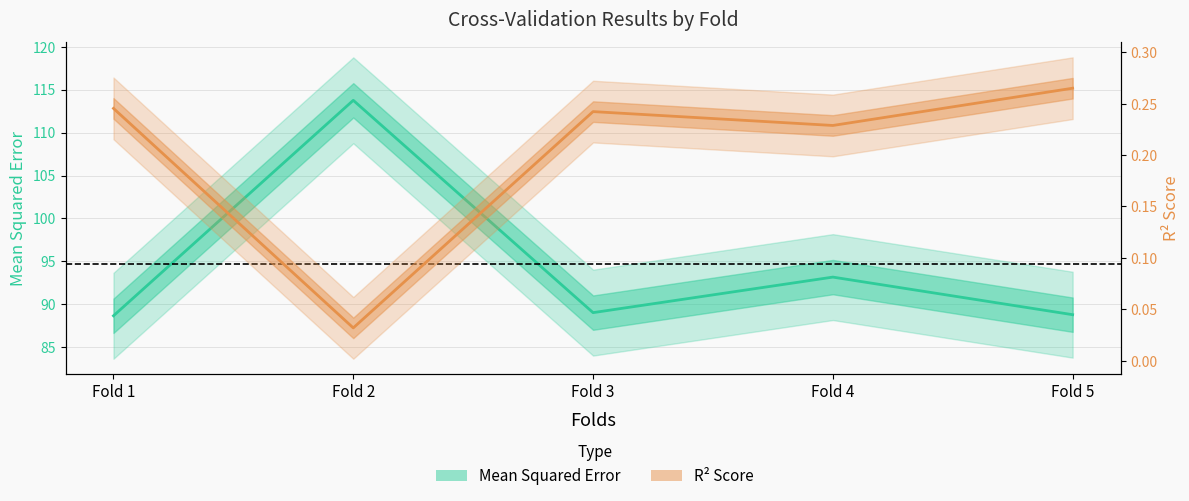

What value does the Mean Squared Error series have at Fold 1?

88.7